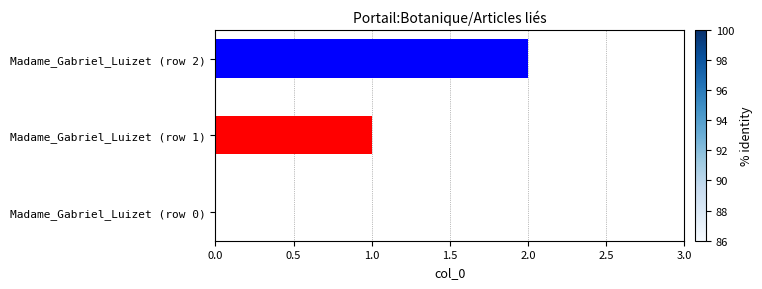

Which category has the highest value across all series?

Madame_Gabriel_Luizet (row 2)